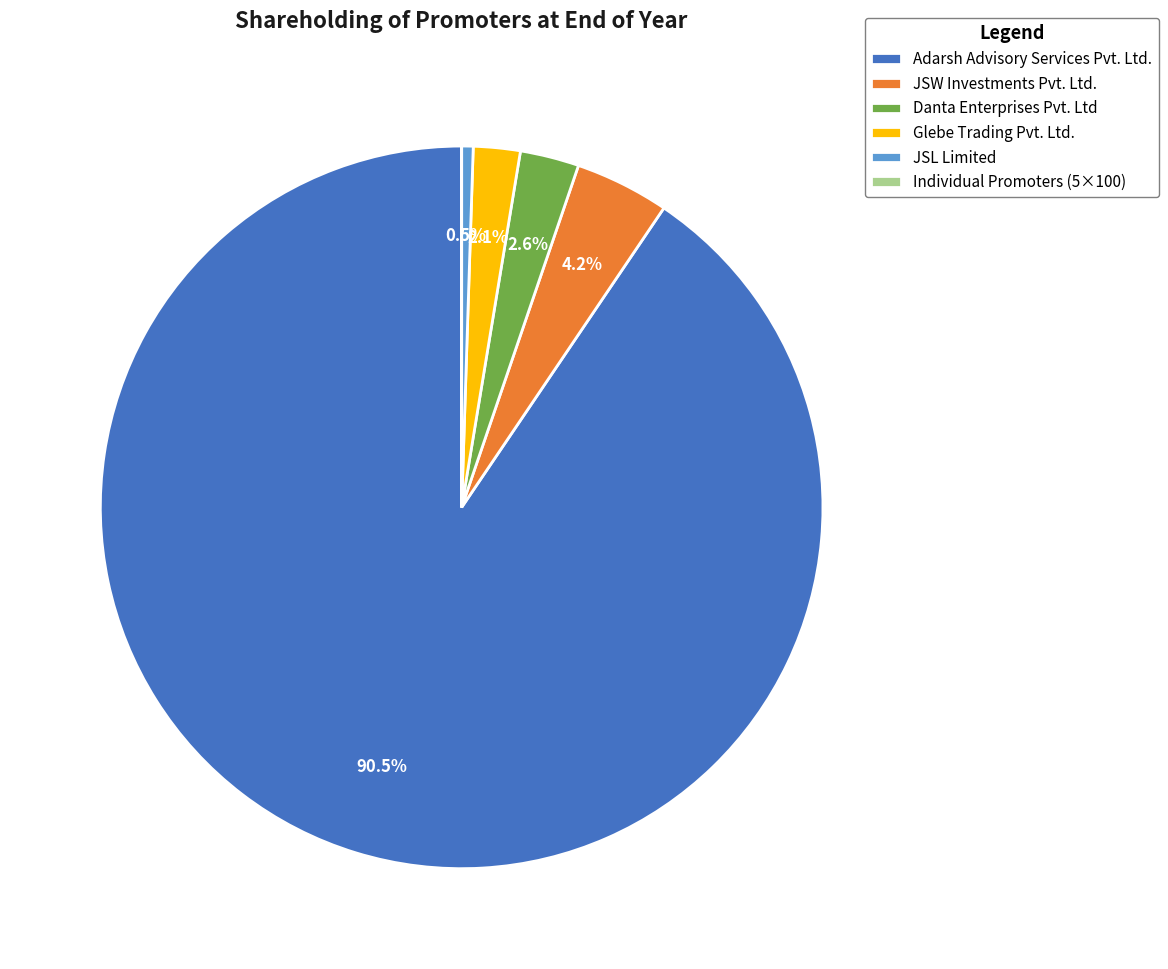

What percentage do Danta Enterprises Pvt. Ltd and Glebe Trading Pvt. Ltd. together represent?

4.7%